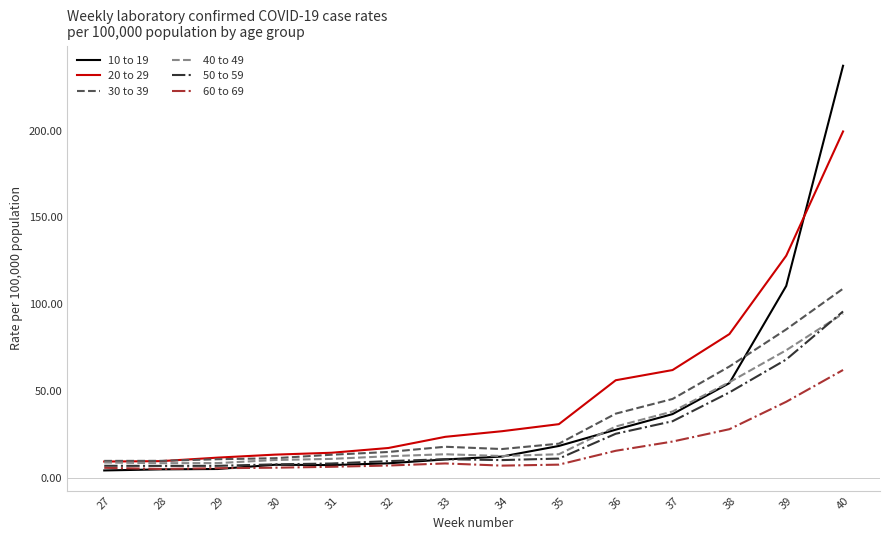

The 60 to 69 series shows 5.0 at 28. True or false?

True